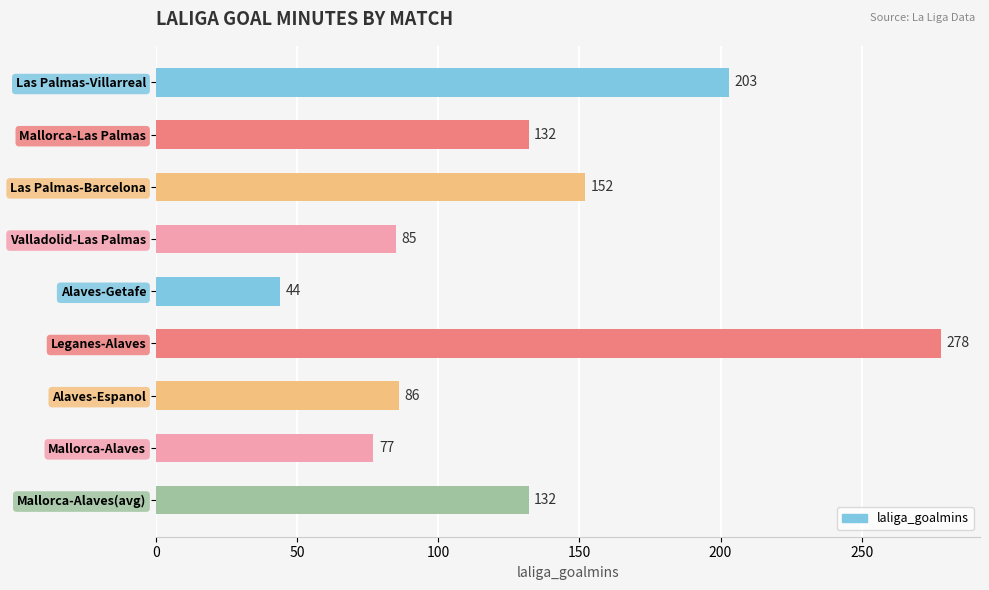

What is the ratio of the value at Alaves-Getafe to the value at Mallorca-Alaves?

0.6